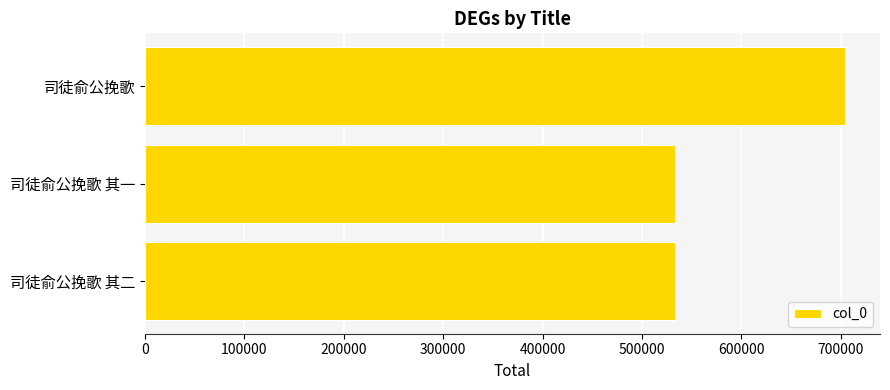

The chart shows a value of 157711 at 司徒俞公挽歌 其一. True or false?

False